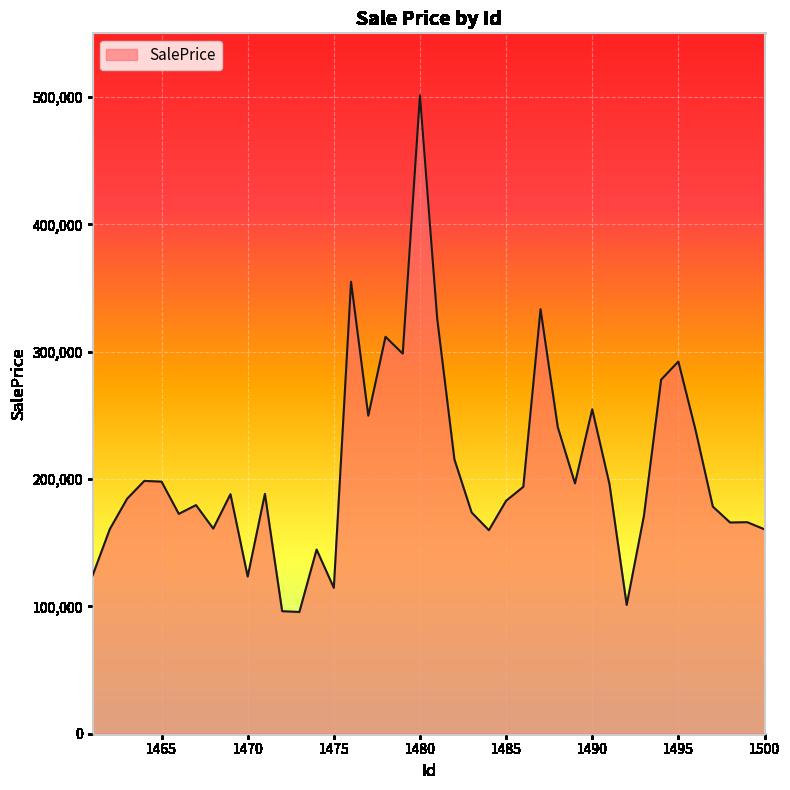

What is the minimum value shown in the chart?

95596.1